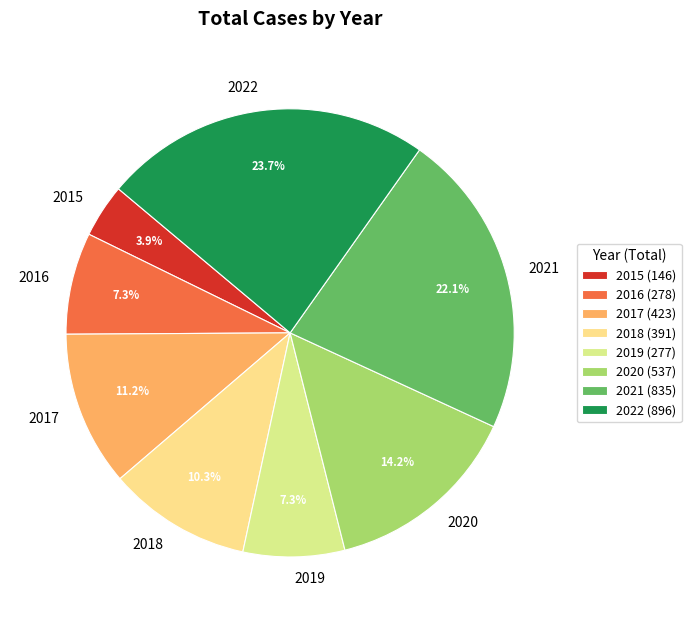

Is the sum of 2015 and 2017 greater than half?

No